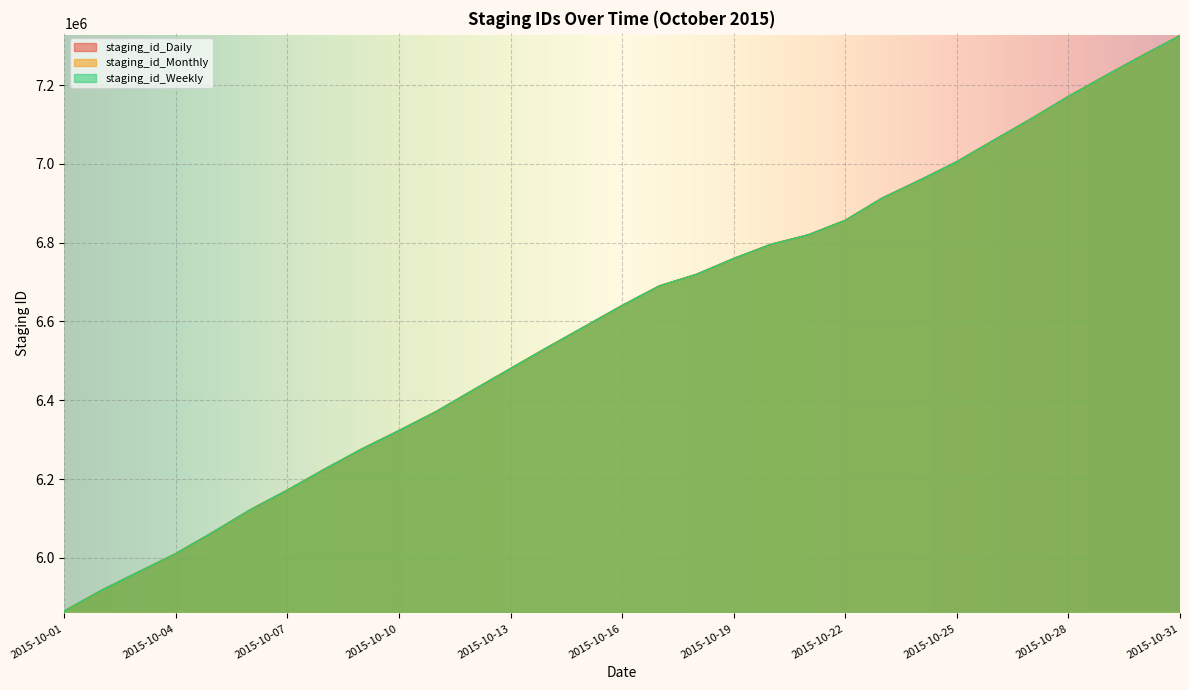

What is the approximate value of staging_id_Weekly at 2015-10-13, to the nearest 50?

6480100